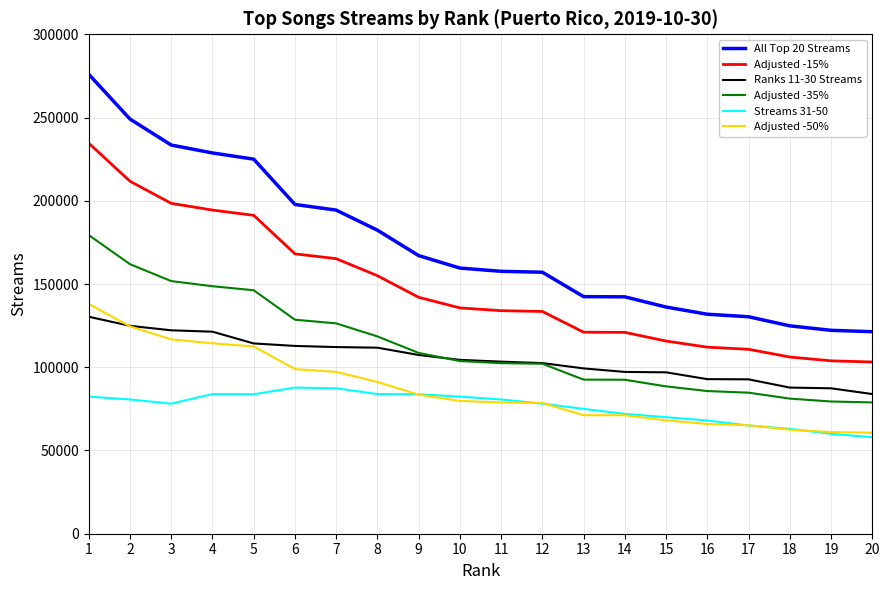

The value of Adjusted -15% at 4 is 281932.1. True or false?

False